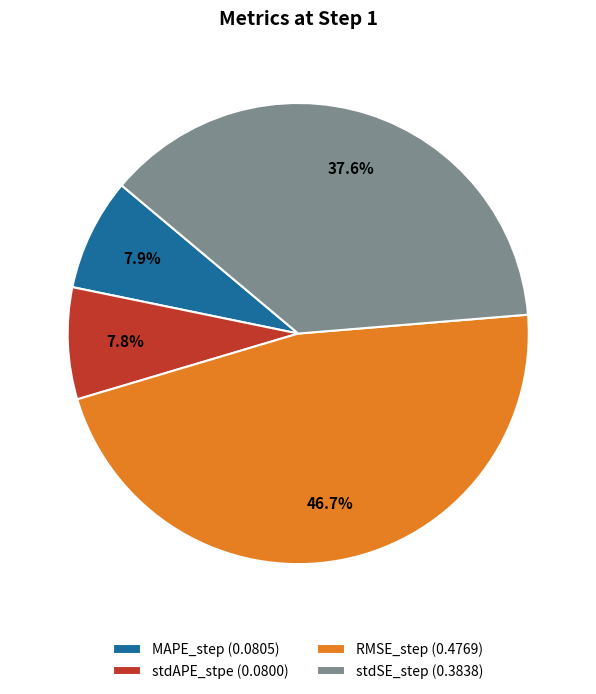

Is there any slice that represents more than half of the pie?

No